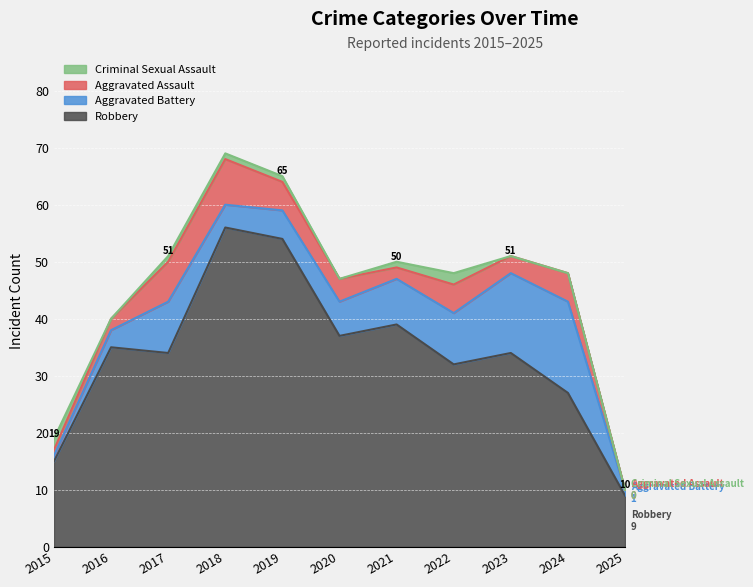

What are all the series names shown in the legend?

Criminal Sexual Assault, Aggravated Assault, Aggravated Battery, Robbery